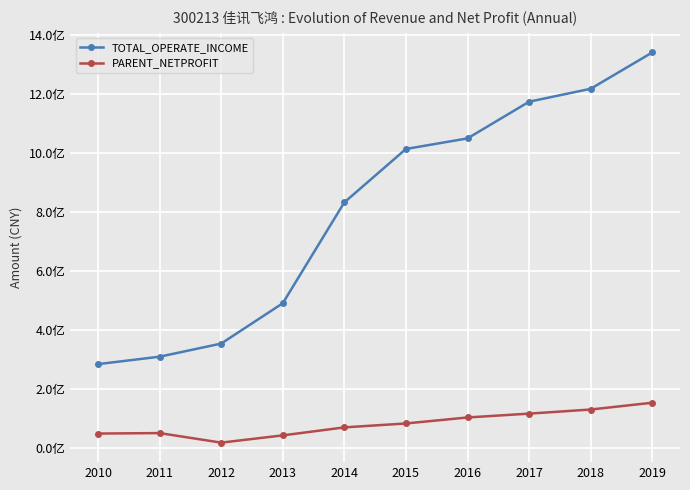

The TOTAL_OPERATE_INCOME series shows 353446655.5 at 2012. True or false?

True